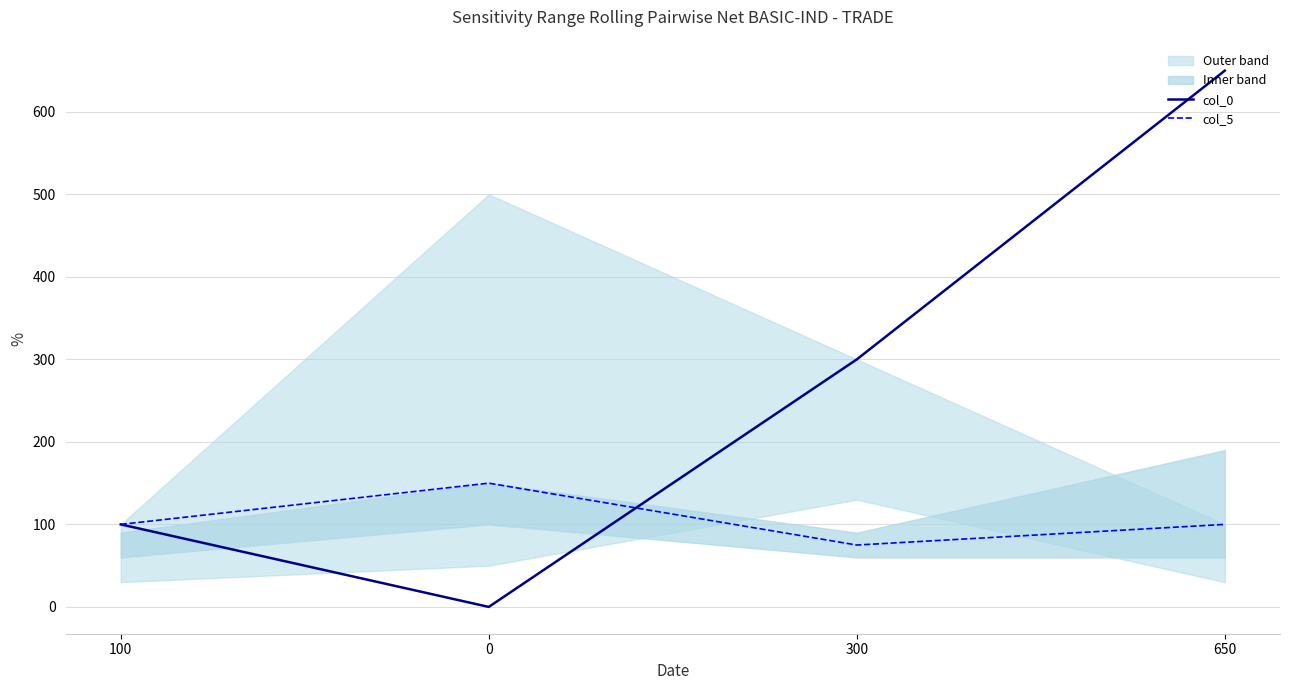

How many col_5 values are between 100 and 150?

3